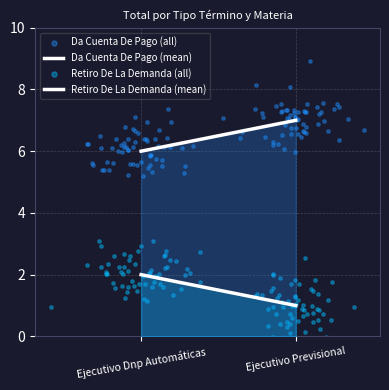

Which series contains the lowest Y value?

Retiro De La Demanda